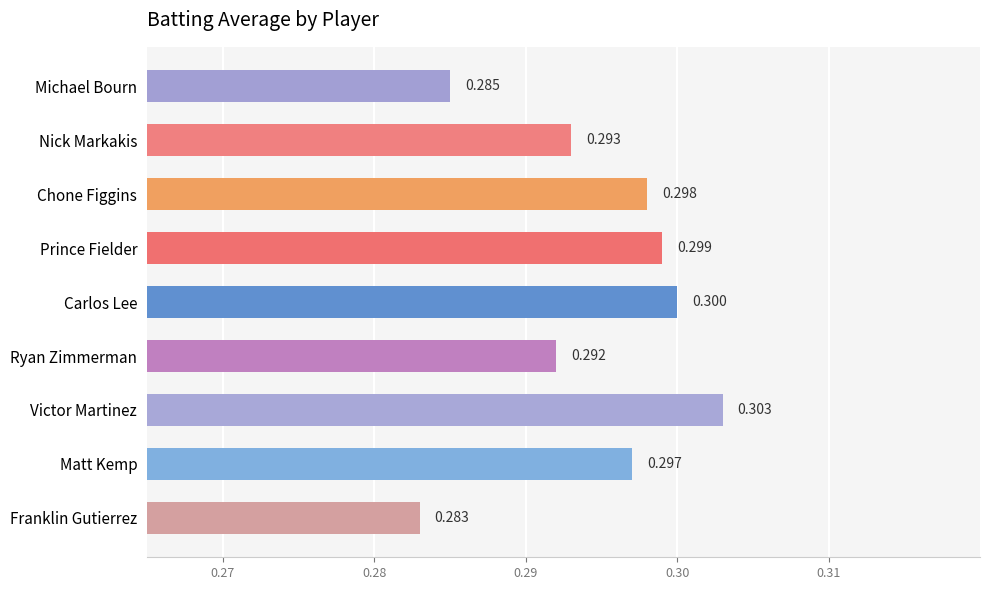

What is the label of the 1st bar from the top?

Michael Bourn